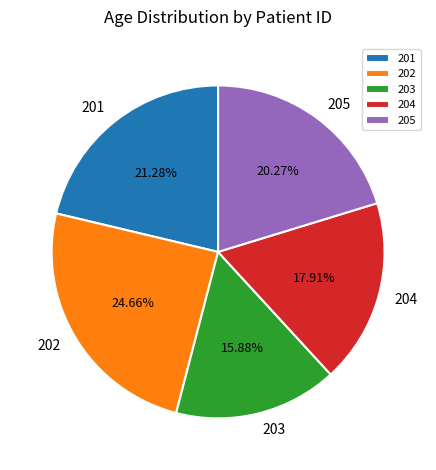

To the nearest percent, what is the average slice percentage?

20%